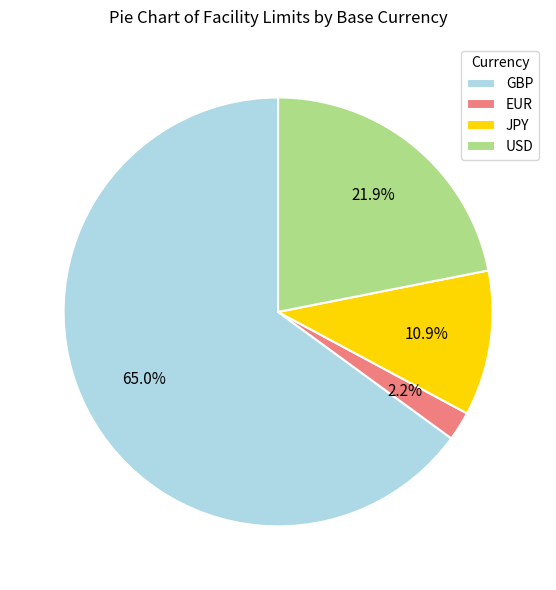

Between JPY and EUR, which is larger?

JPY